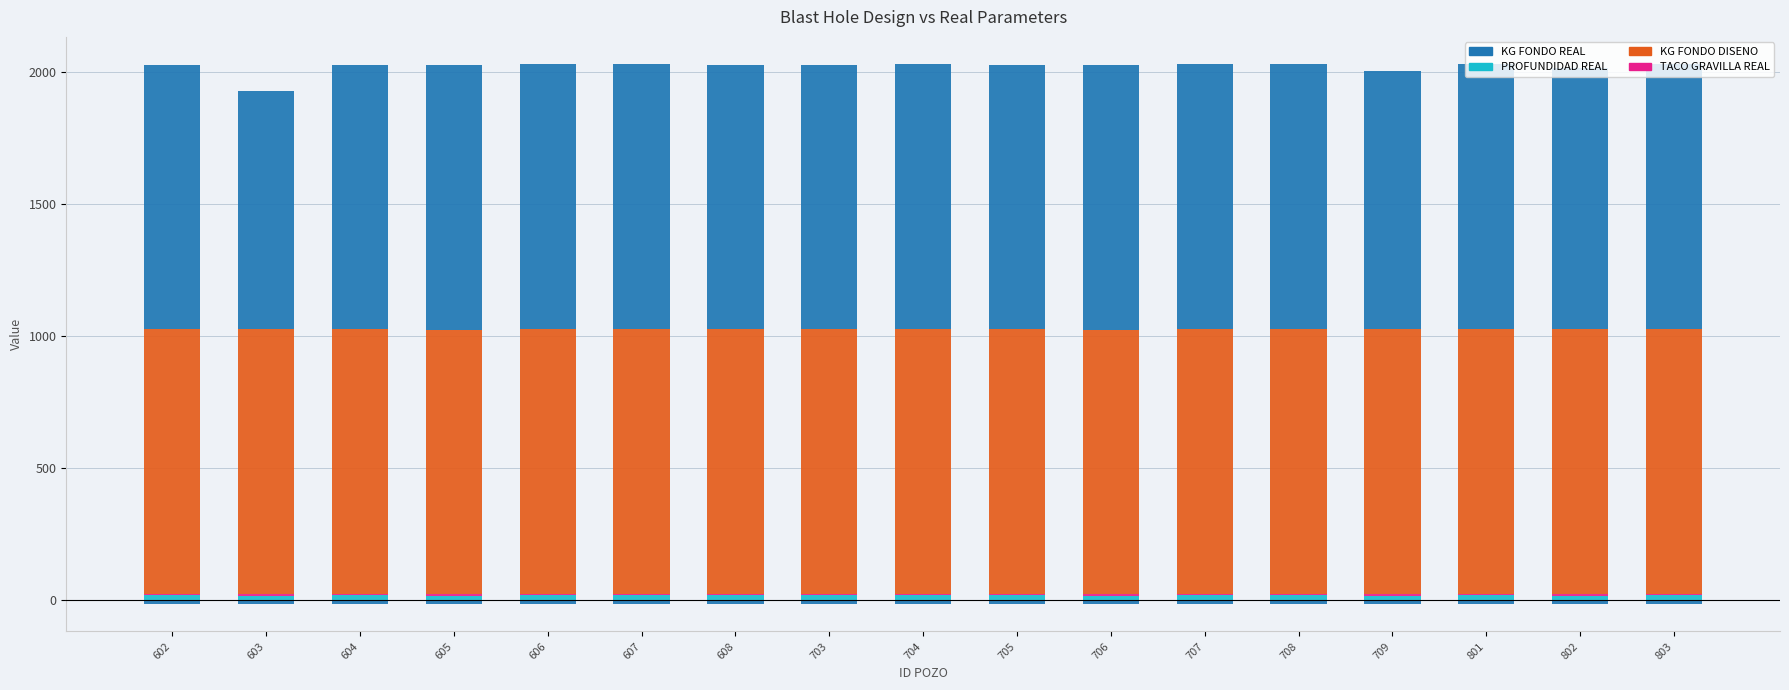

Between 608 and 704, which is larger?

608